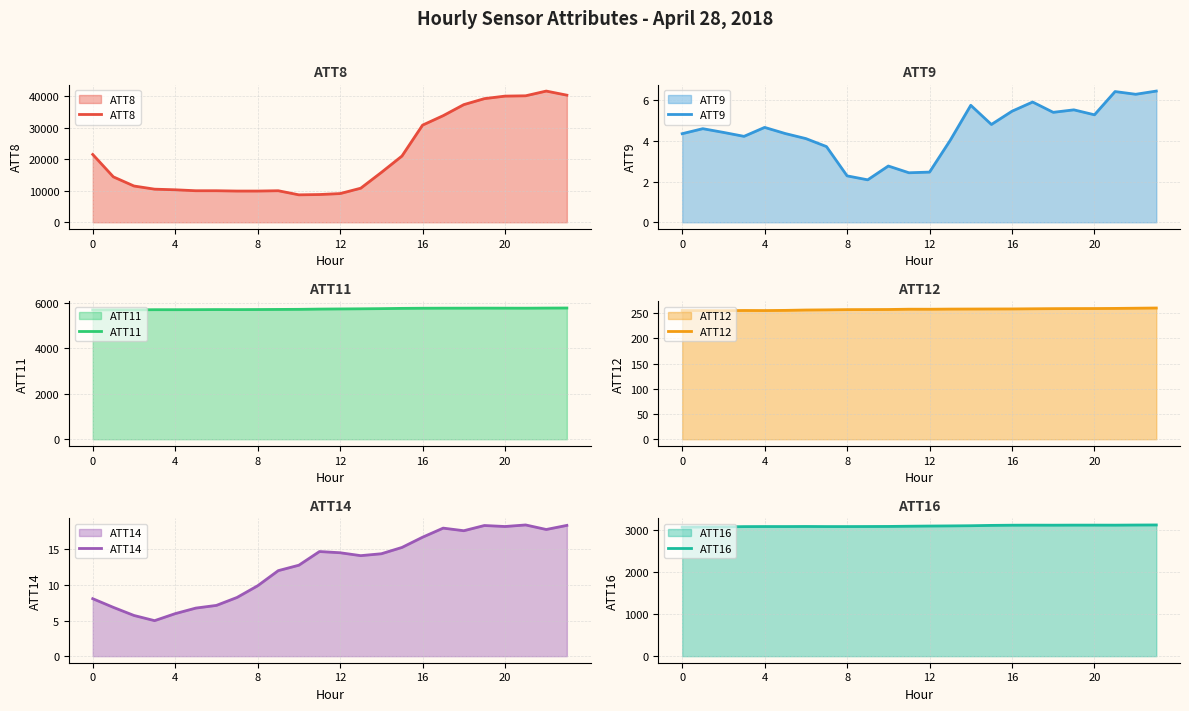

What is the difference between the ATT11 values at 19 and 11?

42.0